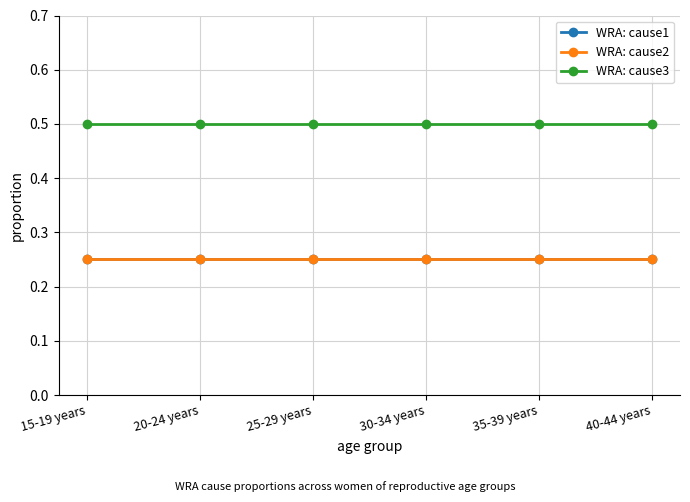

Which series changed the most between 25-29 years and 35-39 years?

WRA: cause1